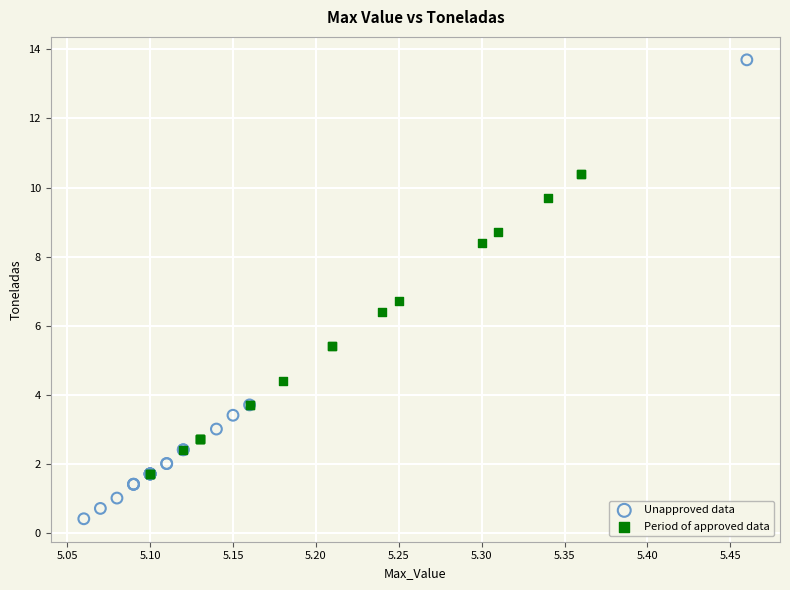

Which series has the widest spread of Y values?

Unapproved data